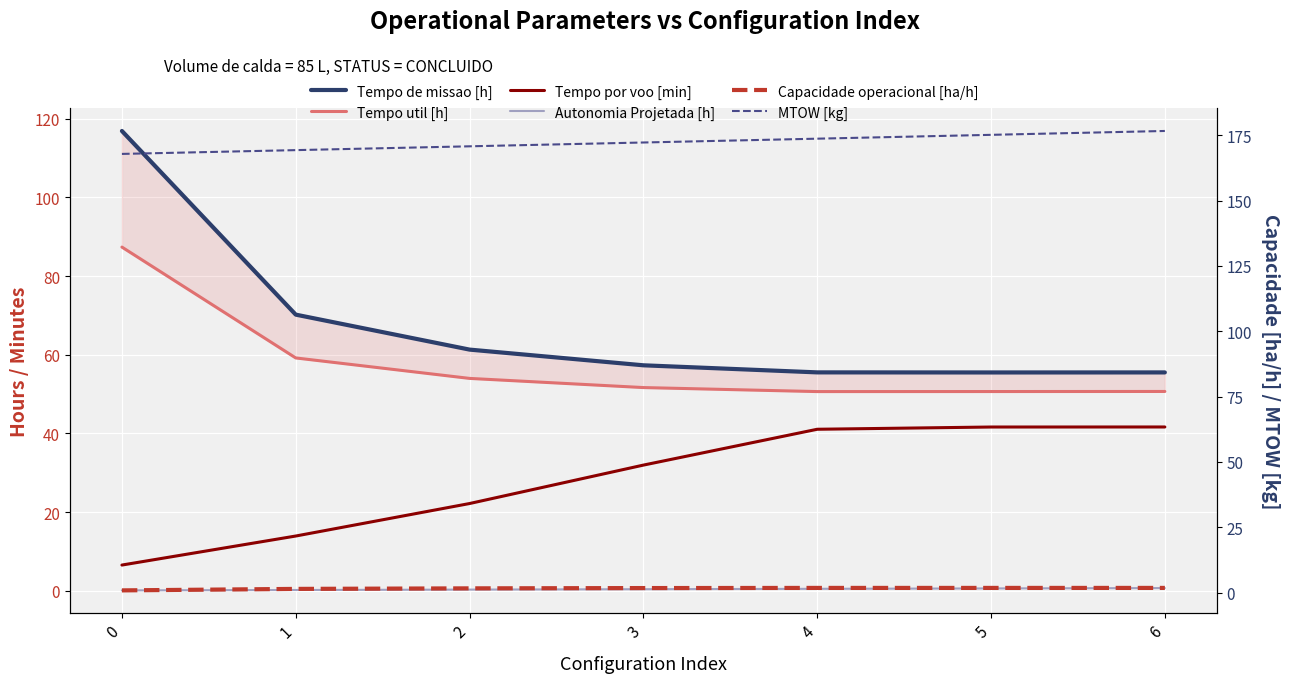

The Autonomia Projetada [h] series shows 0.5 at 2. True or false?

False